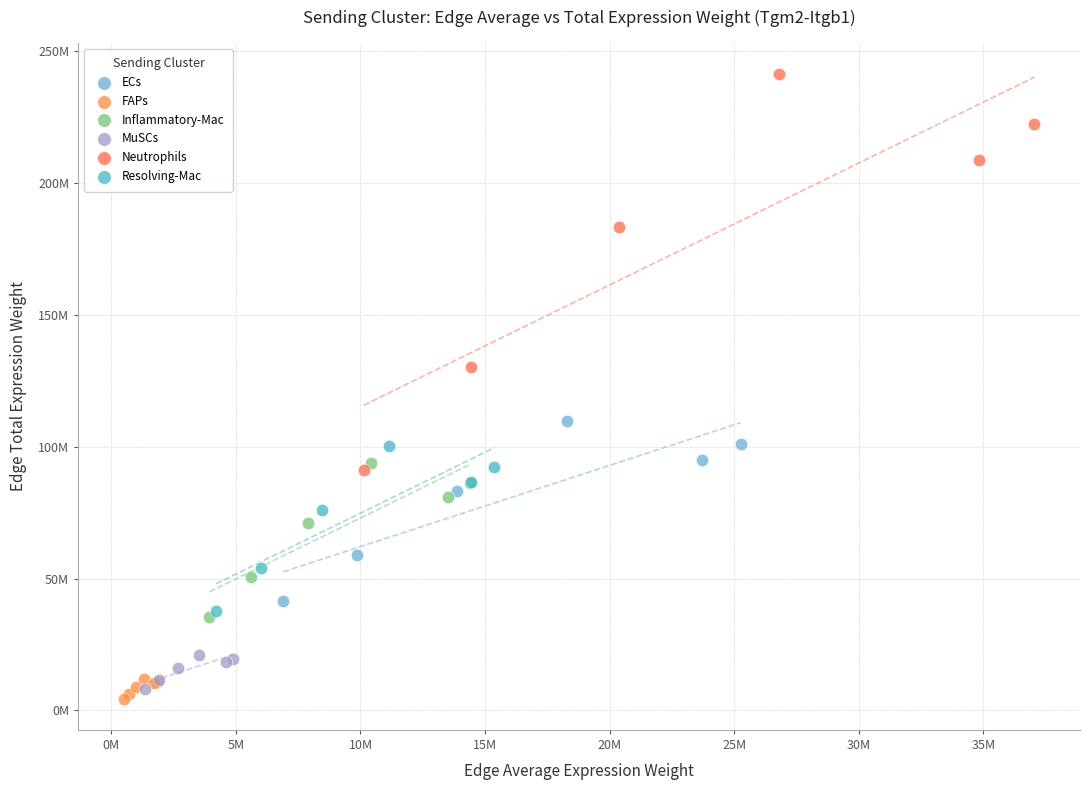

What are all the series names shown in the legend?

ECs, FAPs, Inflammatory-Mac, MuSCs, Neutrophils, Resolving-Mac